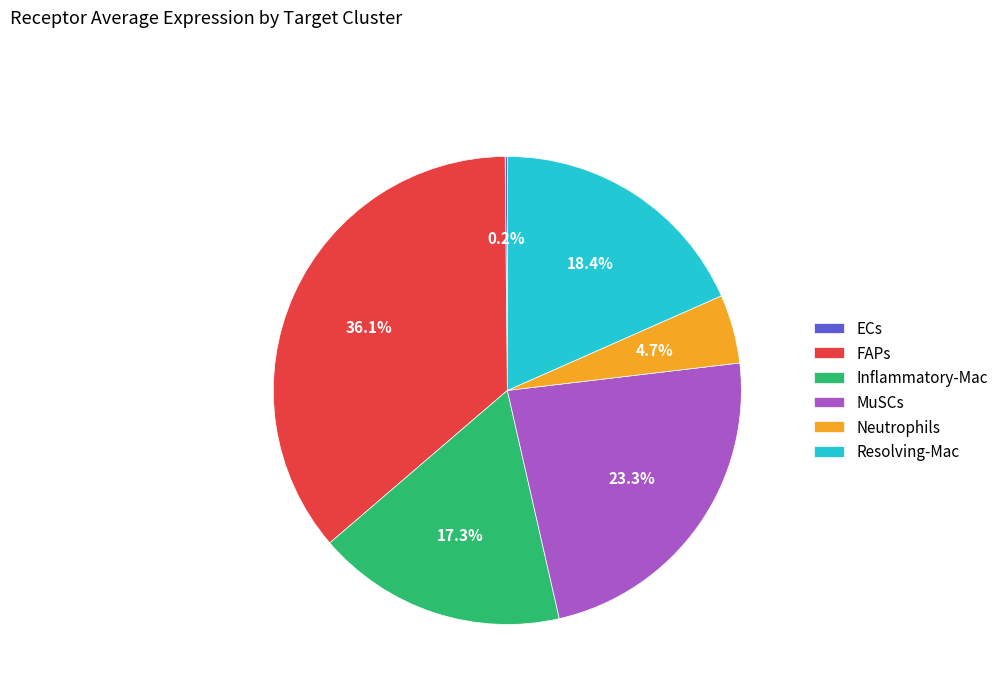

What is the largest slice in the pie chart?

FAPs